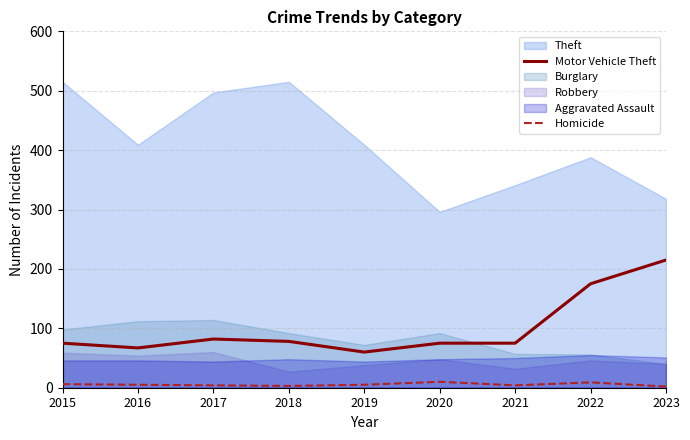

What is the smallest value displayed?

2